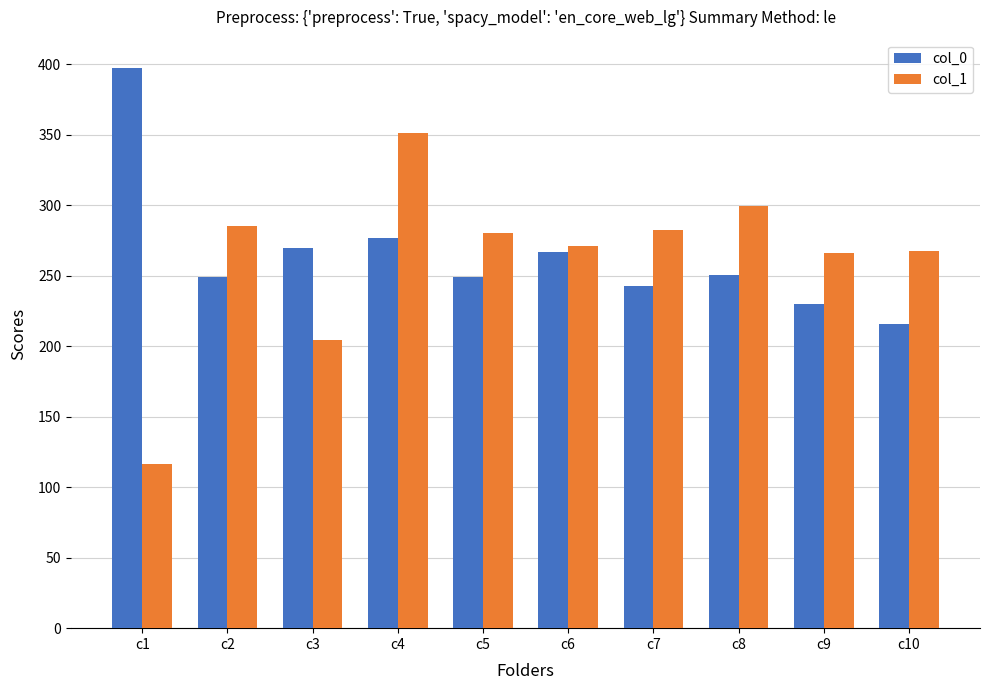

Rank the series at c9 from lowest to highest value.

col_0, col_1